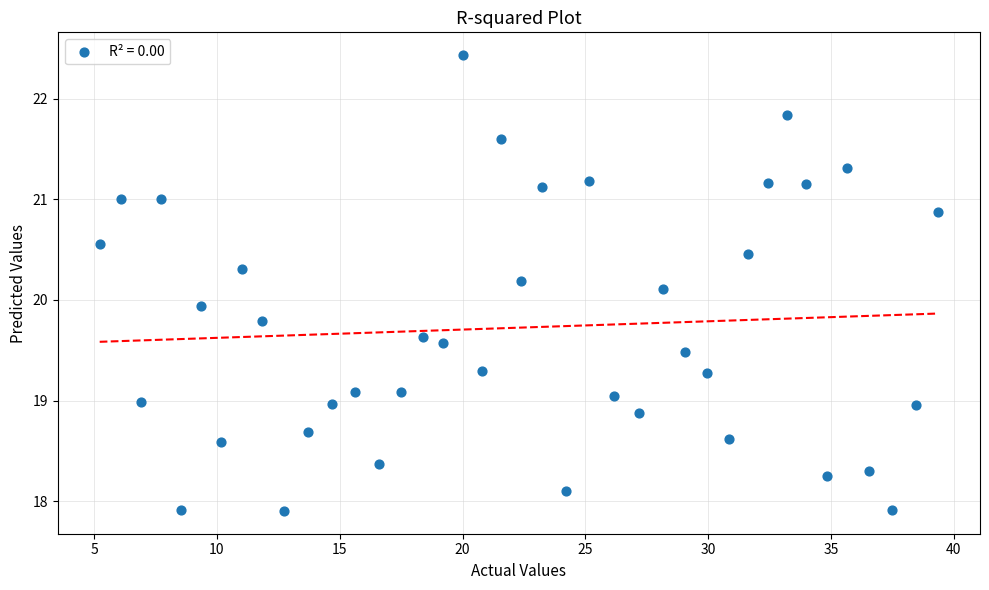

What is the range of X values (max minus min)?

34.1